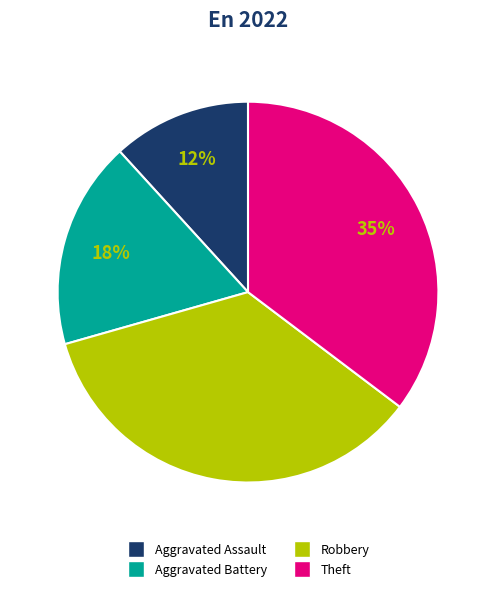

Approximately how many times larger is the value at Aggravated Battery compared to Theft?

0.5